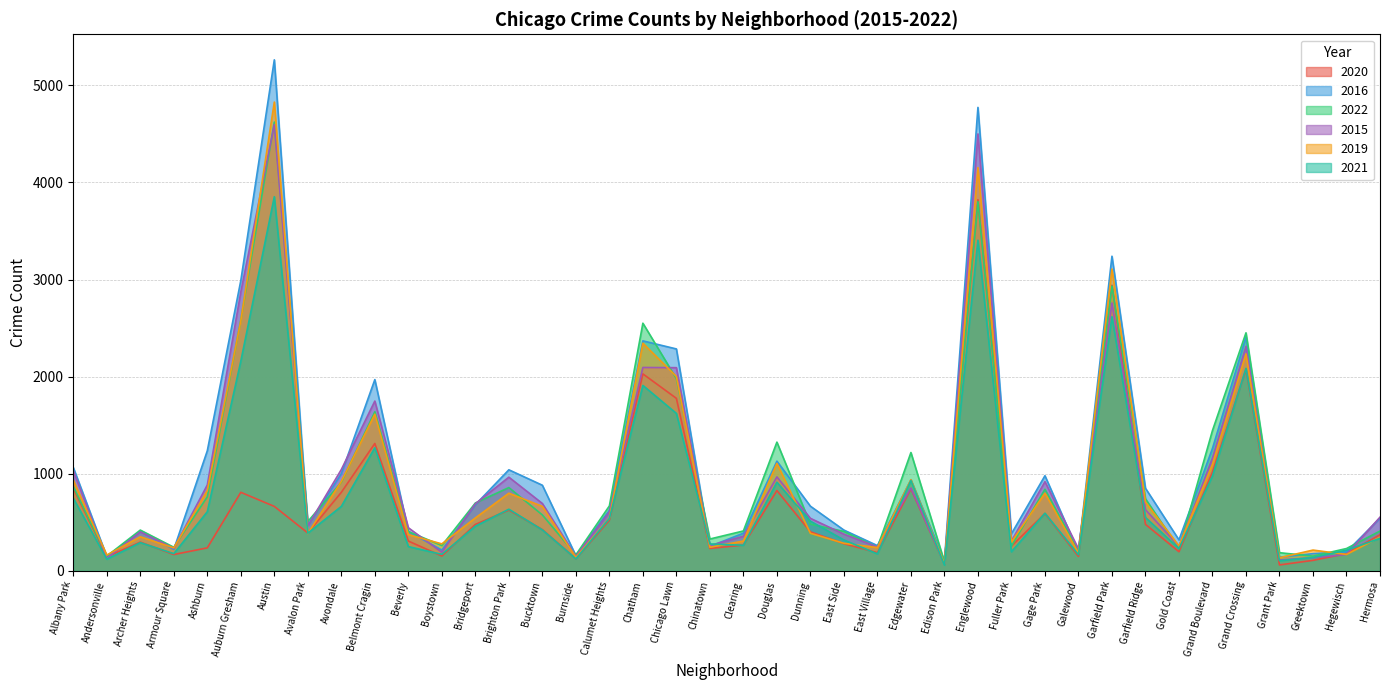

At which category does 2016 reach its first local valley?

Andersonville